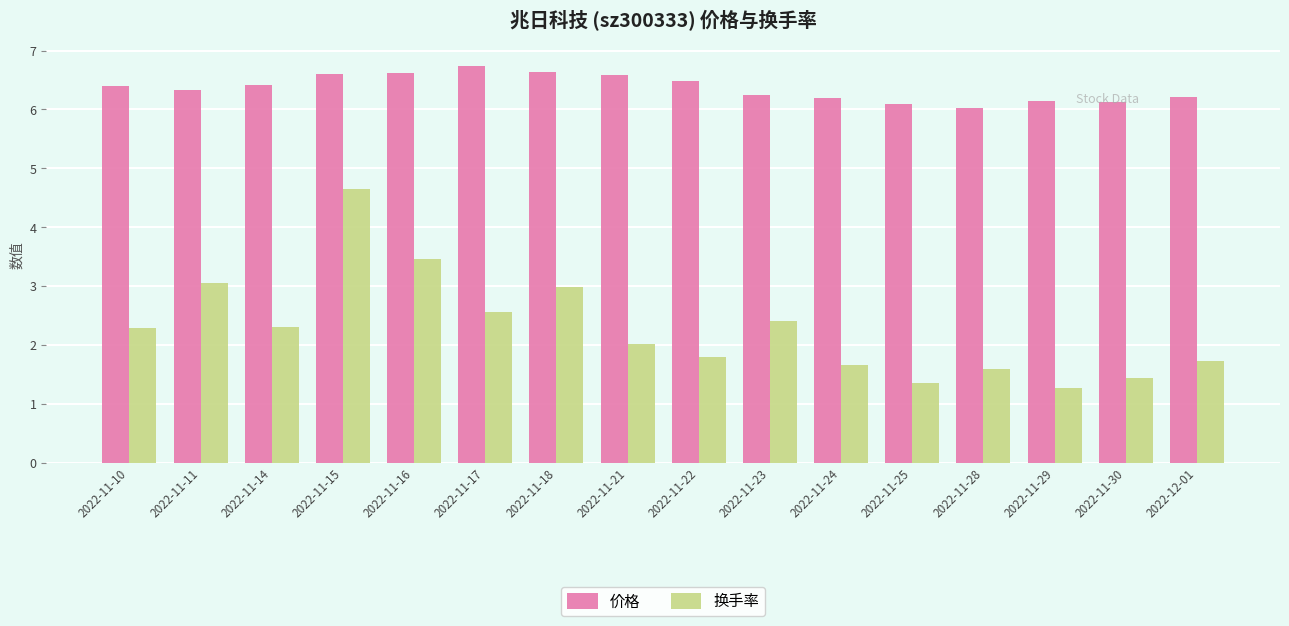

What is the difference between the maximum and second lowest values in the 换手率 series?

3.3